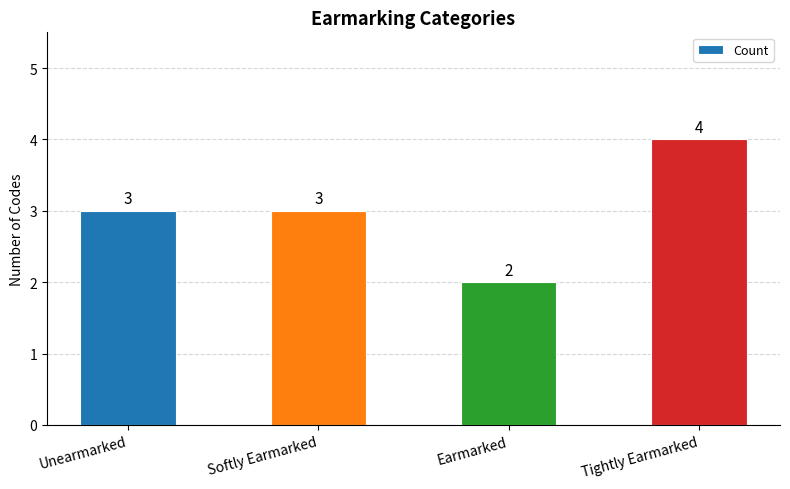

Does the chart contain stacked bars?

No